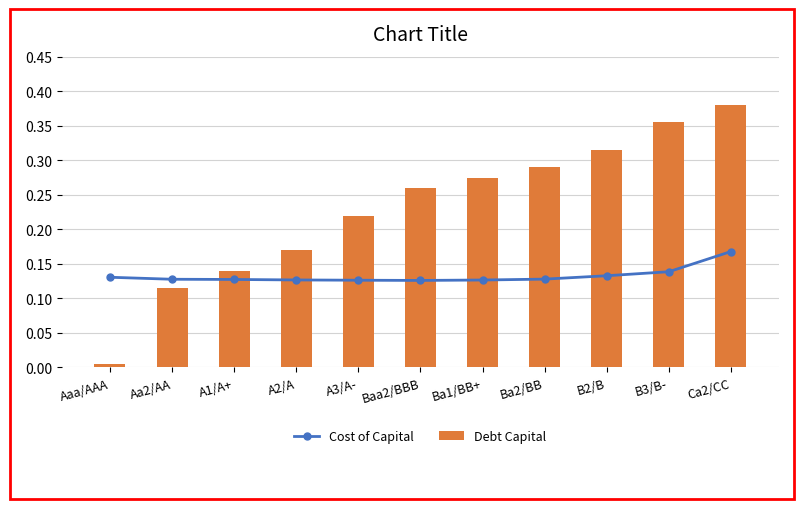

Which has a higher value, A3/A- or Aaa/AAA?

Aaa/AAA